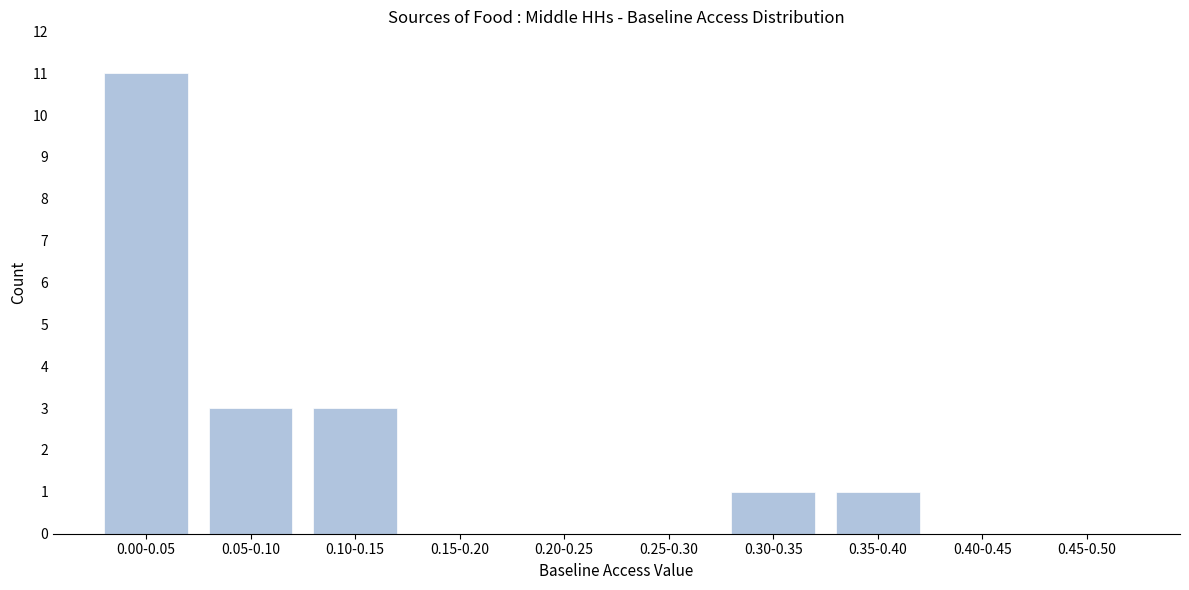

Reading right to left, what are all the values shown in this chart?

0.45-0.50=0	0.40-0.45=0	0.35-0.40=1	0.30-0.35=1	0.25-0.30=0	0.20-0.25=0	0.15-0.20=0	0.10-0.15=3	0.05-0.10=3	0.00-0.05=11